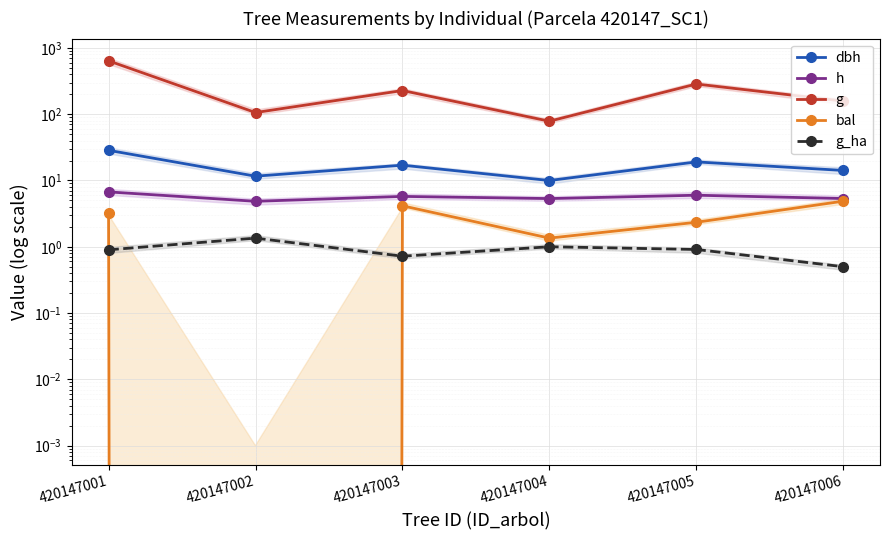

At which category does h reach its first local peak?

420147003